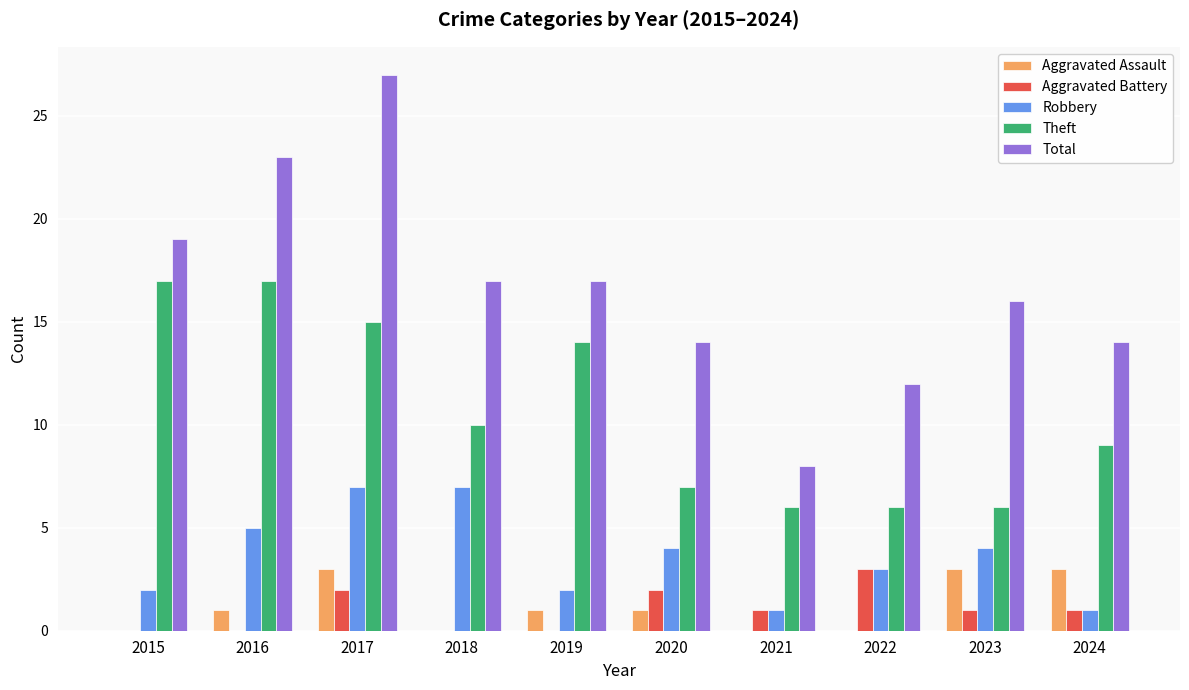

At which category is the sum across all series the highest?

2017